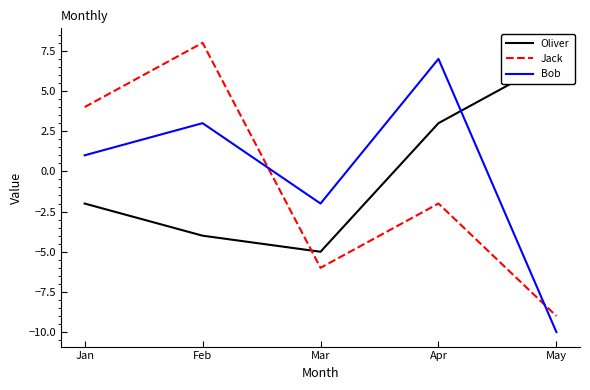

What is the minimum value shown in the chart?

-10